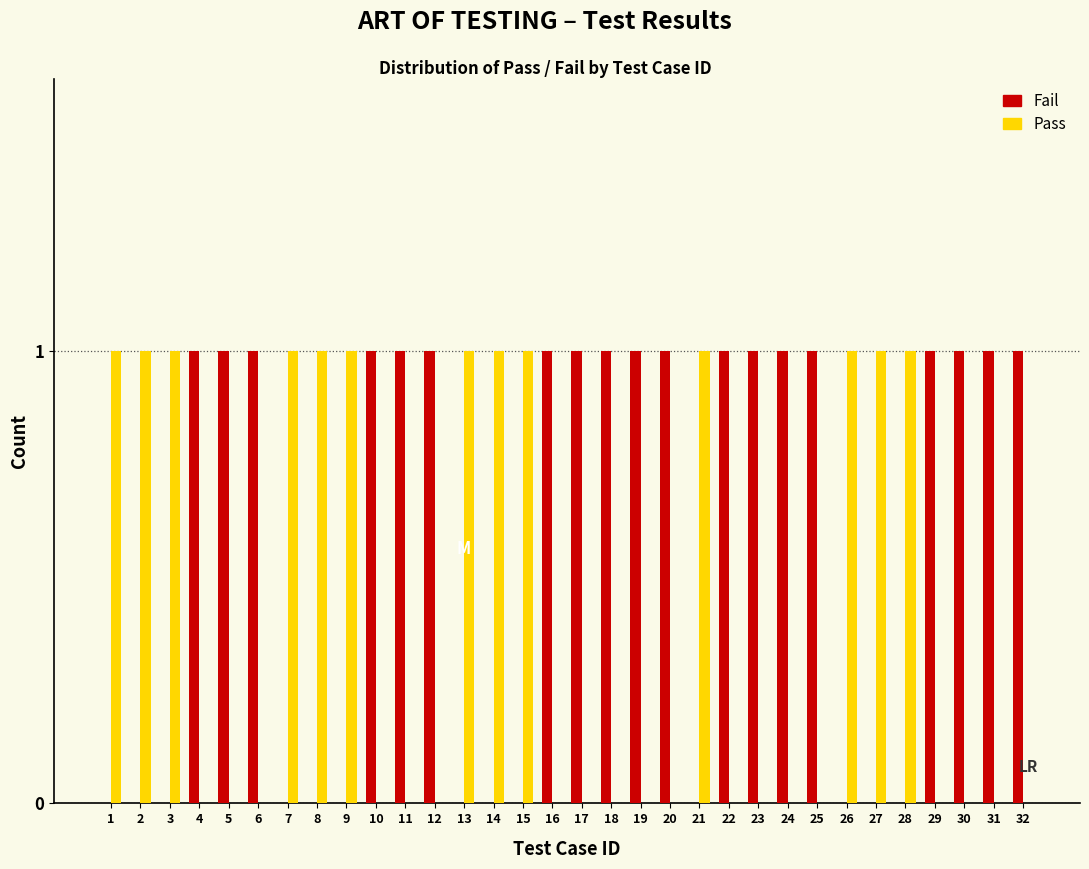

Is it true that Fail equals 0 at 3?

True